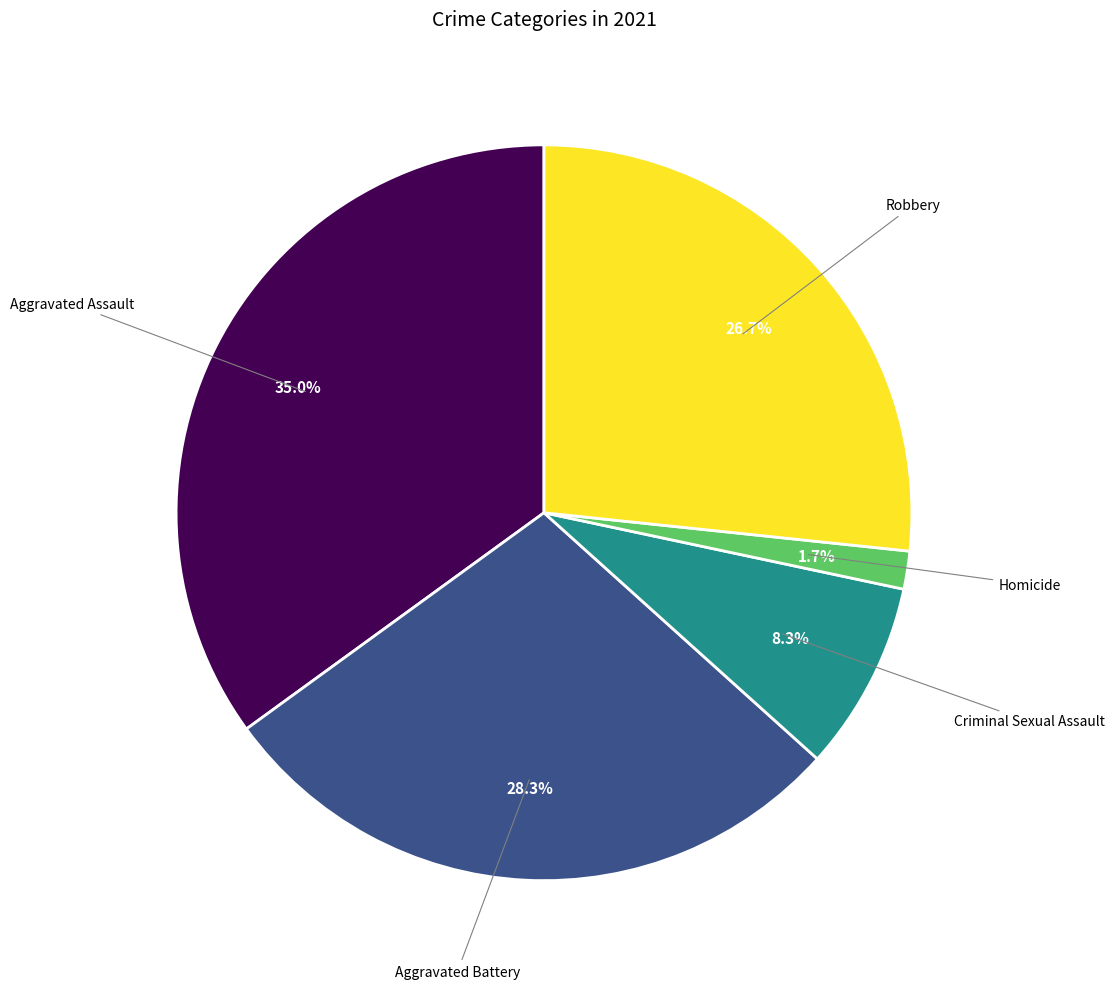

Does any single category account for the majority?

No